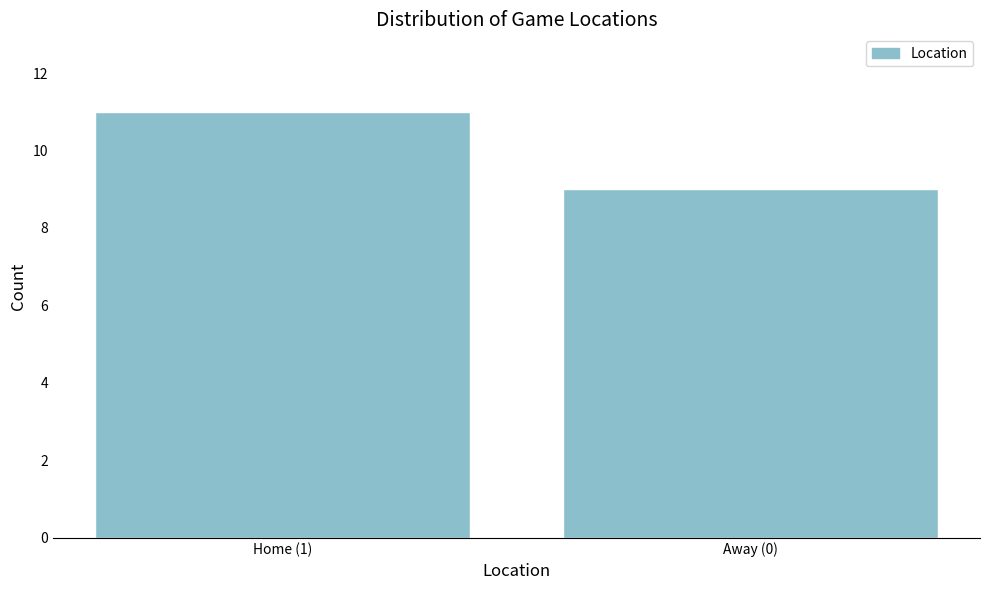

Reading left to right, extract all data points from this chart.

11	9